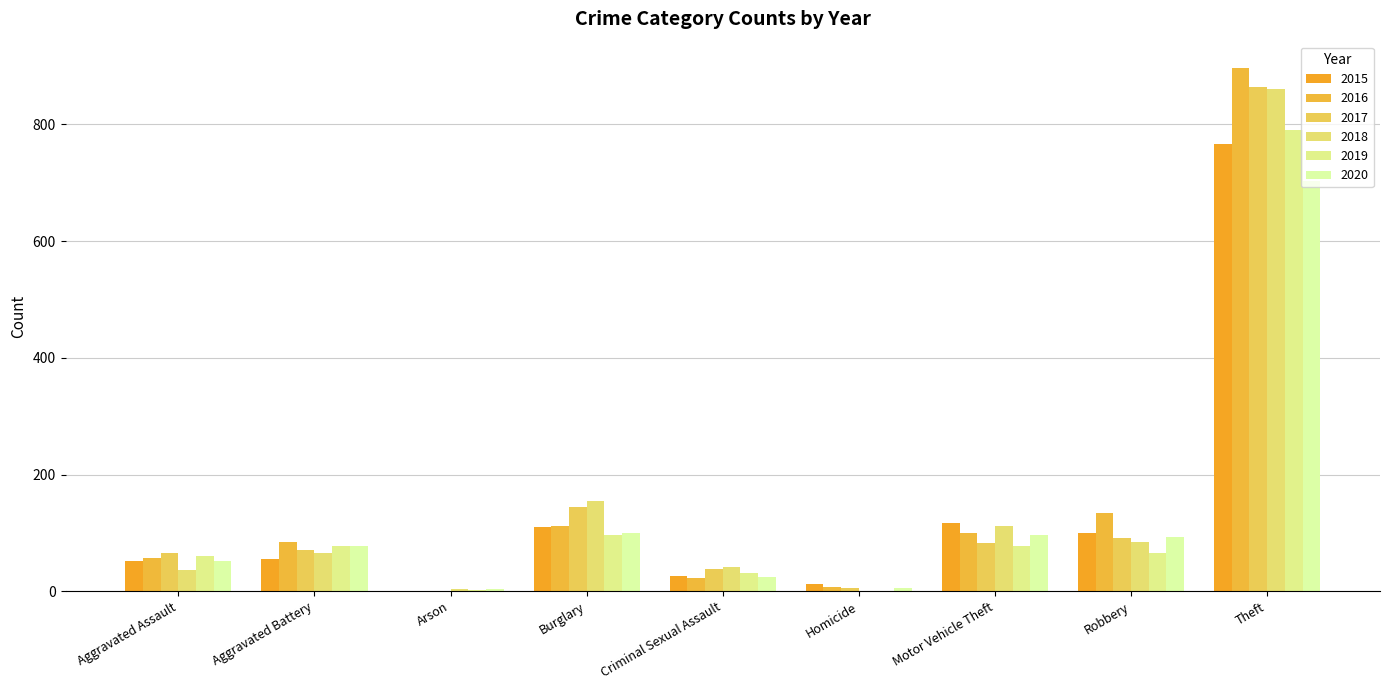

How many distinct data groups are displayed?

6